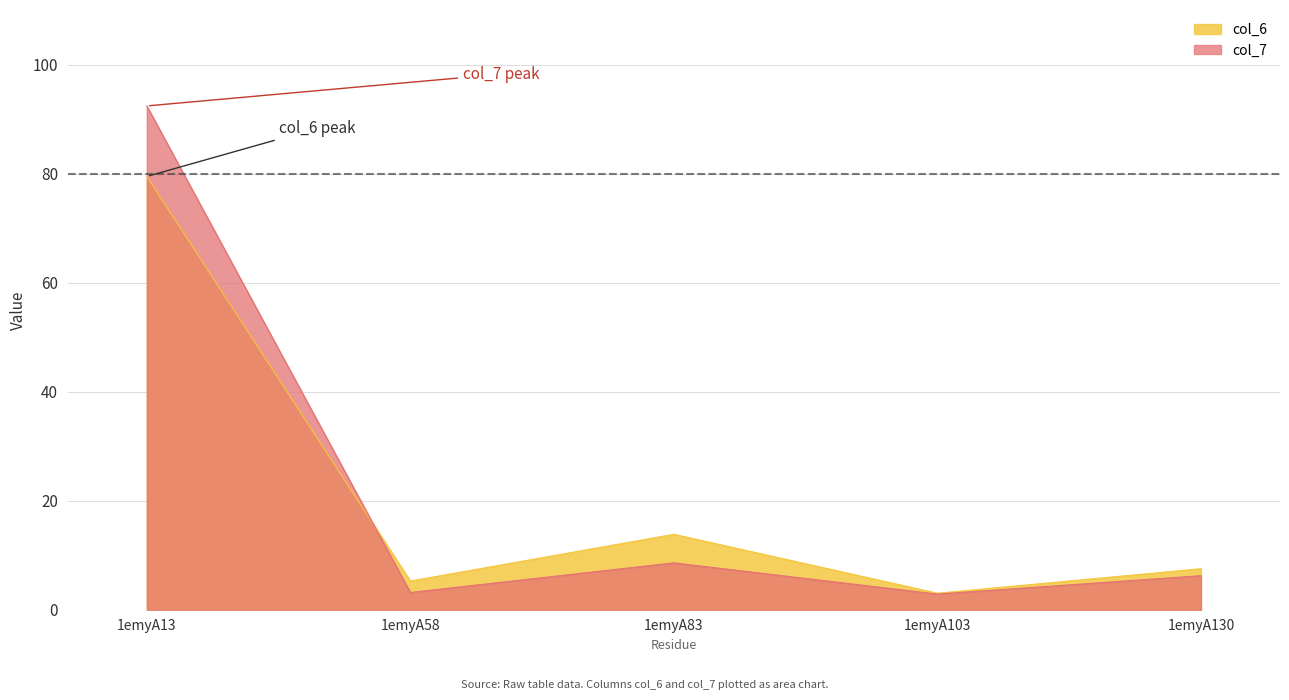

How many times do col_7 and col_6 cross each other?

1